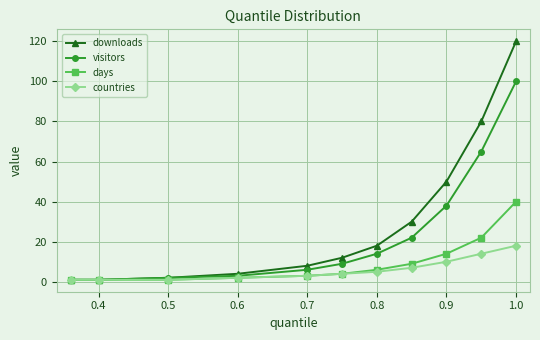

How many lines are shown in the chart?

4